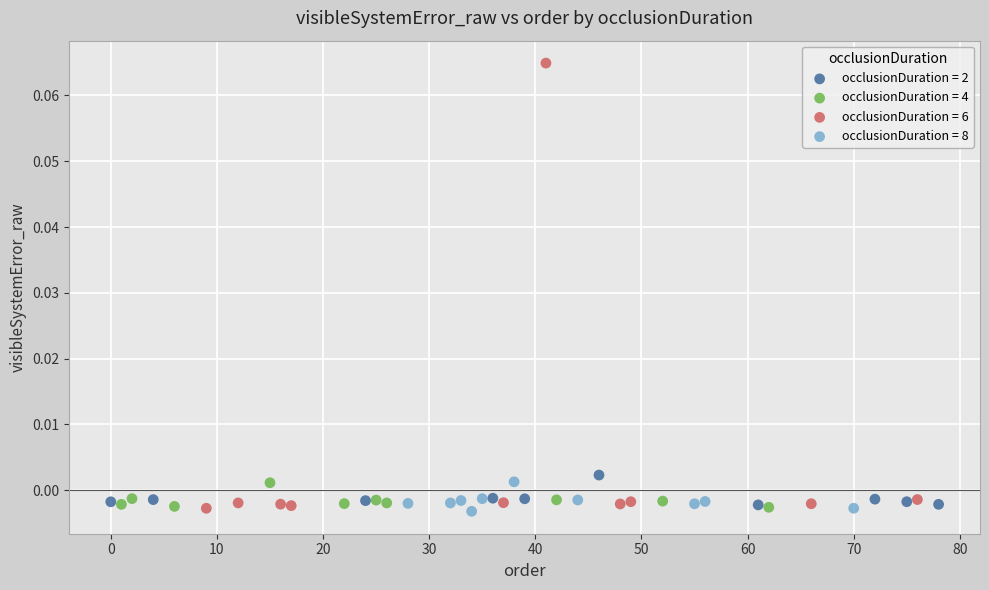

What are all the series names shown in the legend?

occlusionDuration = 2, occlusionDuration = 4, occlusionDuration = 6, occlusionDuration = 8